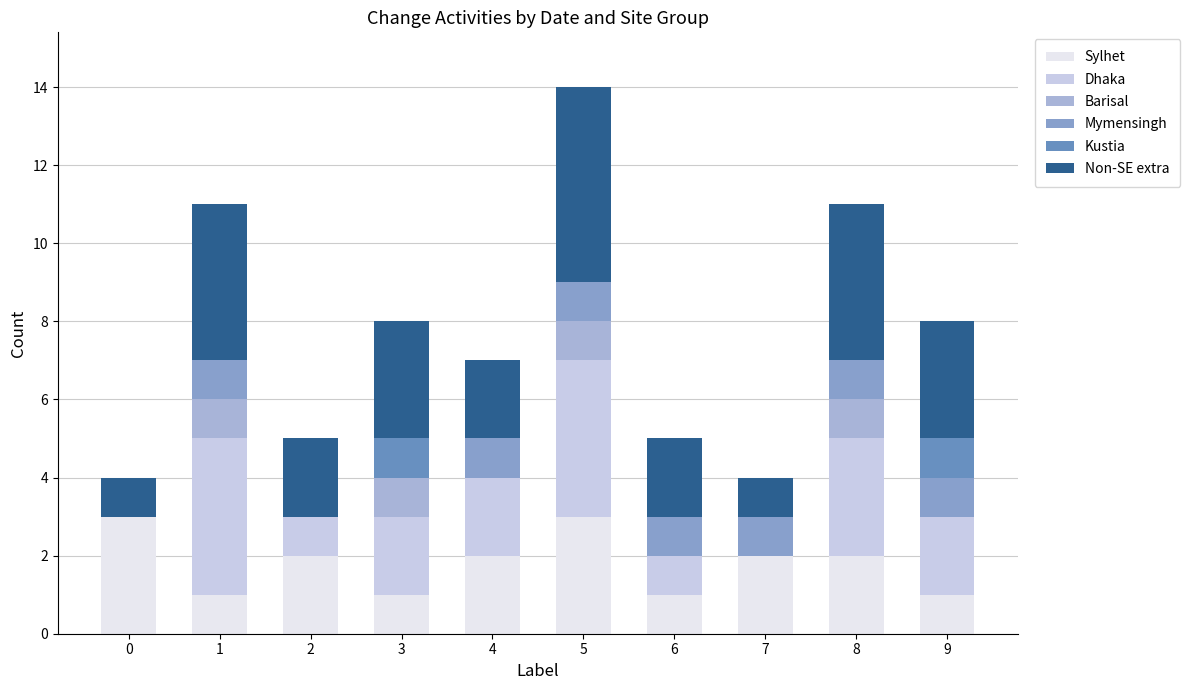

What is the average value of the Non-SE extra series?

3